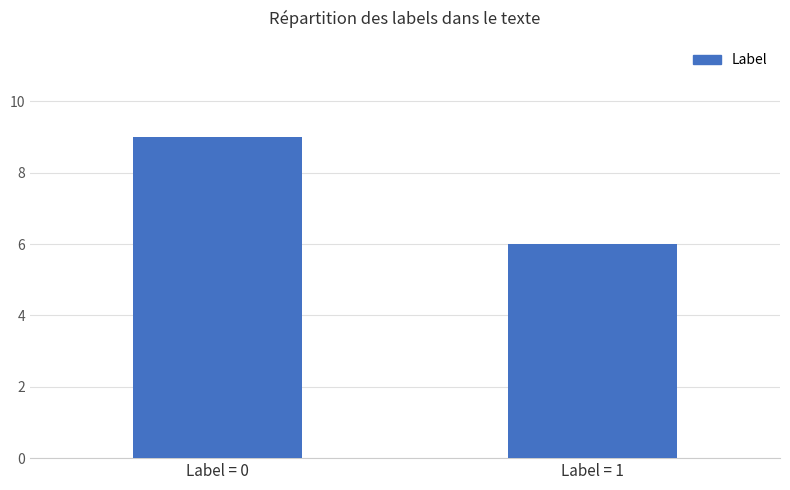

Reading left to right, what are all the values shown in this chart?

Label = 0=9	Label = 1=6